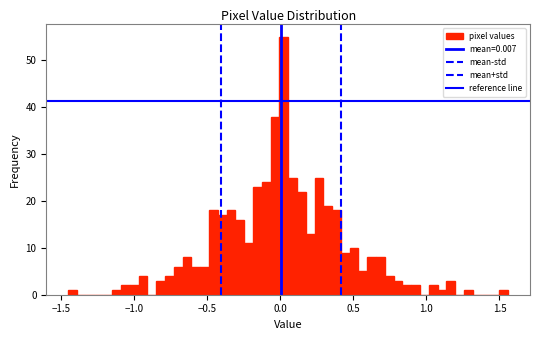

Around what value on the x-axis is the tallest bar? Give the approximate position of its centre, as read against the axis.

0.05